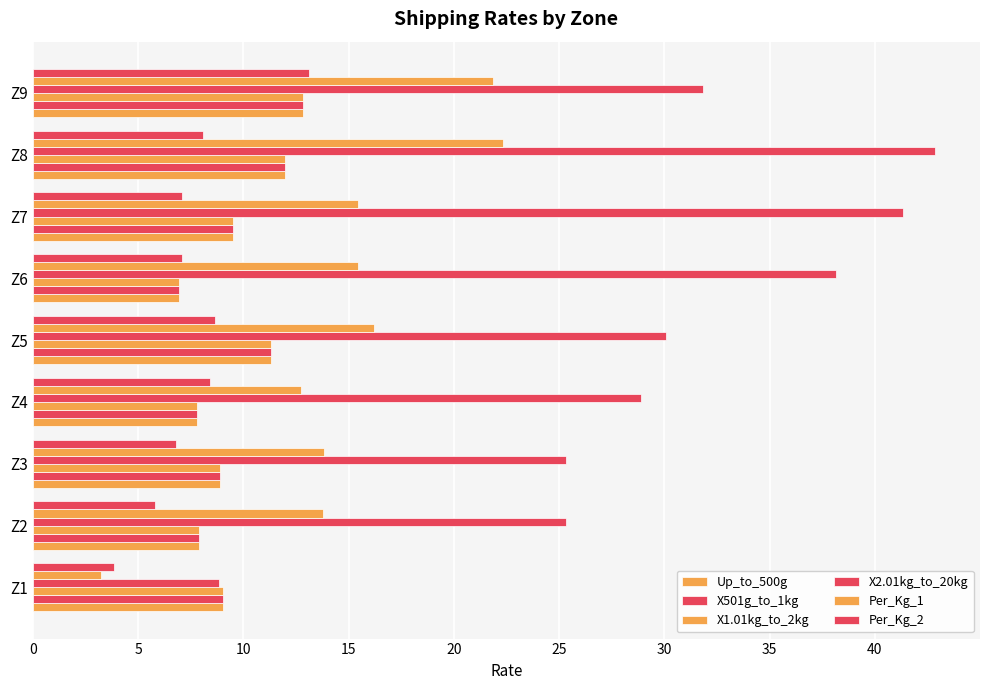

What is the value of the Per_Kg_1 bar at the 6th from the left?

15.5